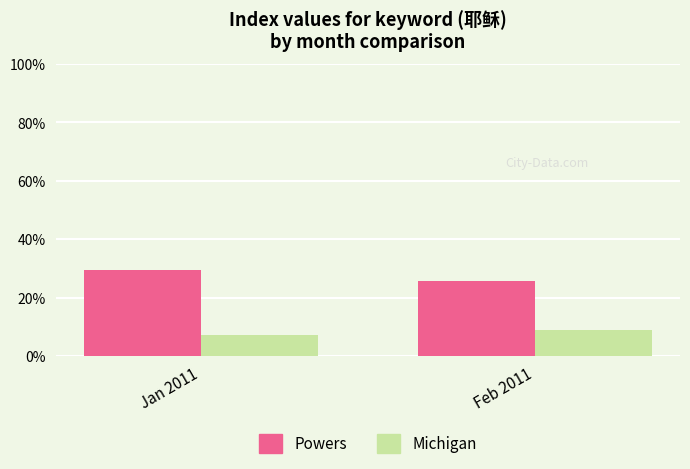

What is the spread (max minus min) of values at Jan 2011?

22.1